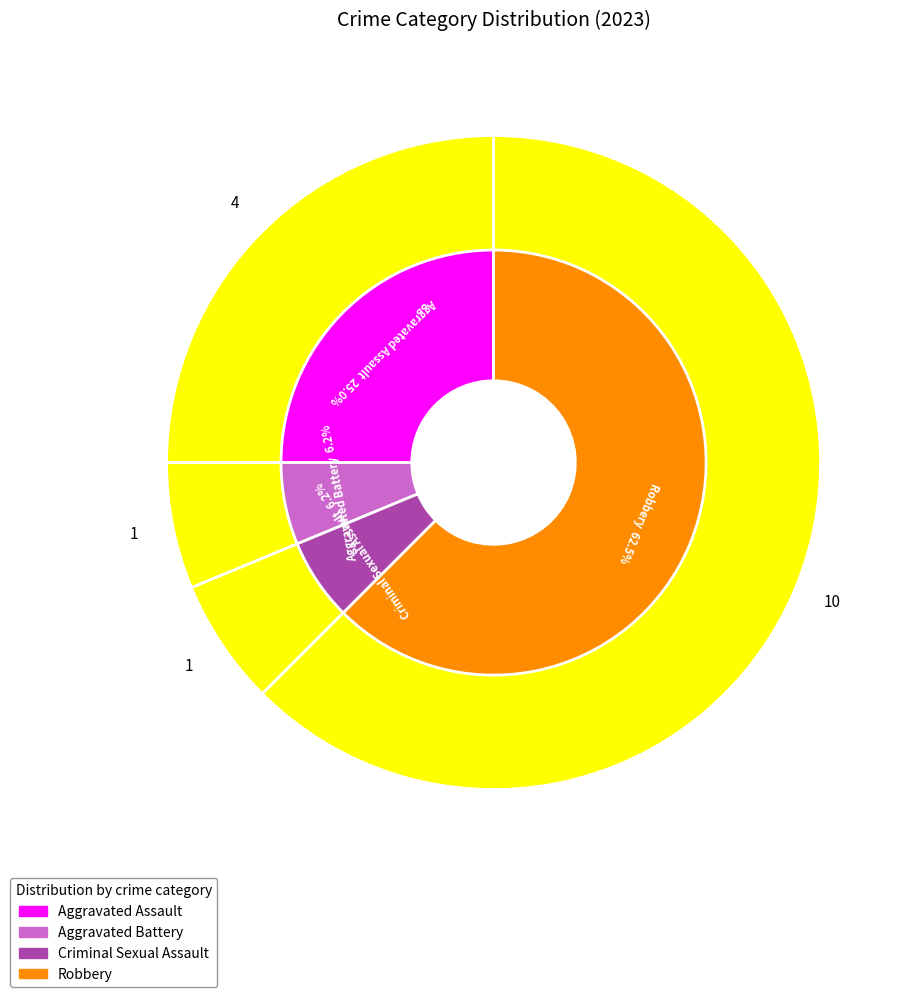

How much of the chart is everything except Aggravated Battery?

93.8%